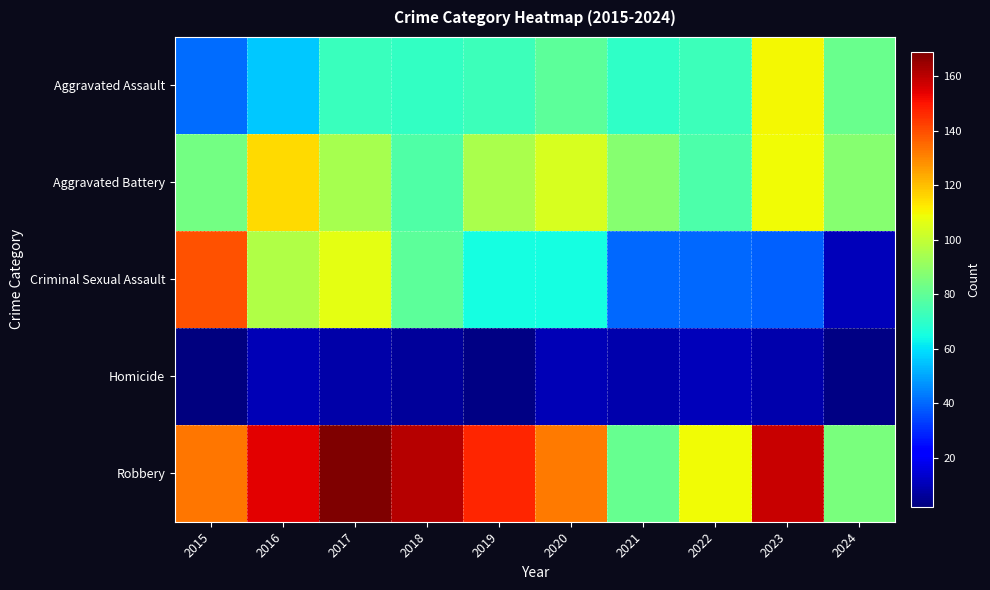

Between 2015 and 2024, which series saw the biggest shift?

Criminal Sexual Assault